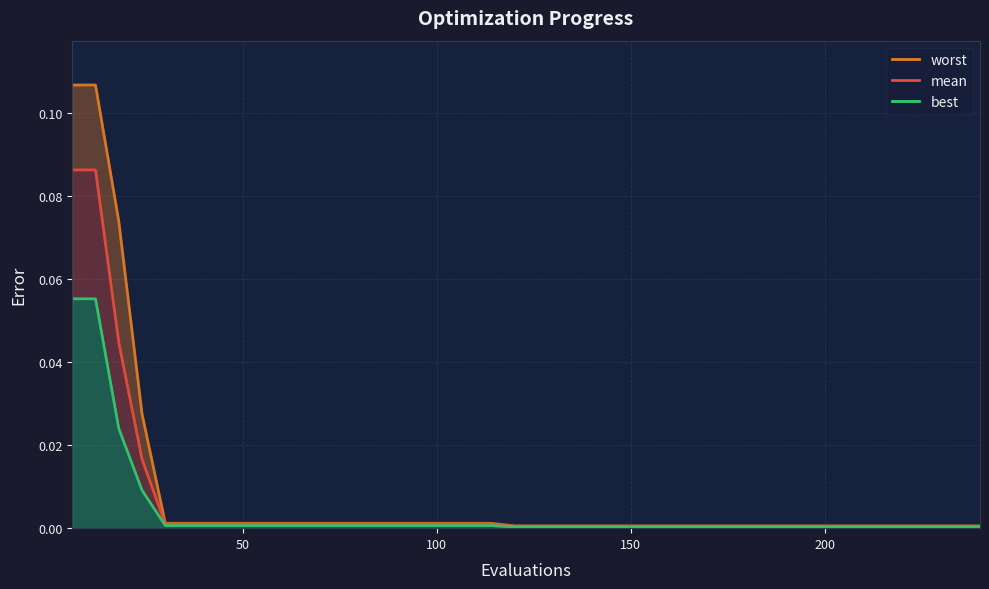

Which series changed the most between 162 and 222?

mean